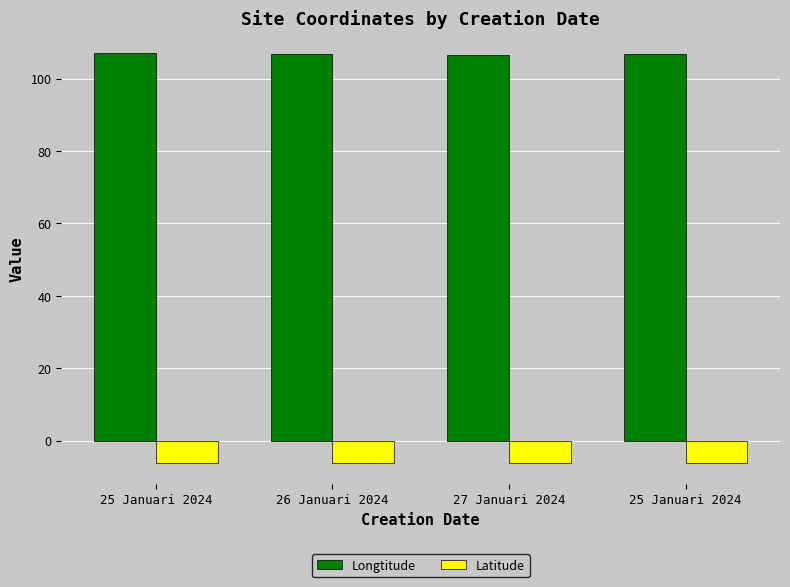

What is the minimum value shown in the chart?

-6.3